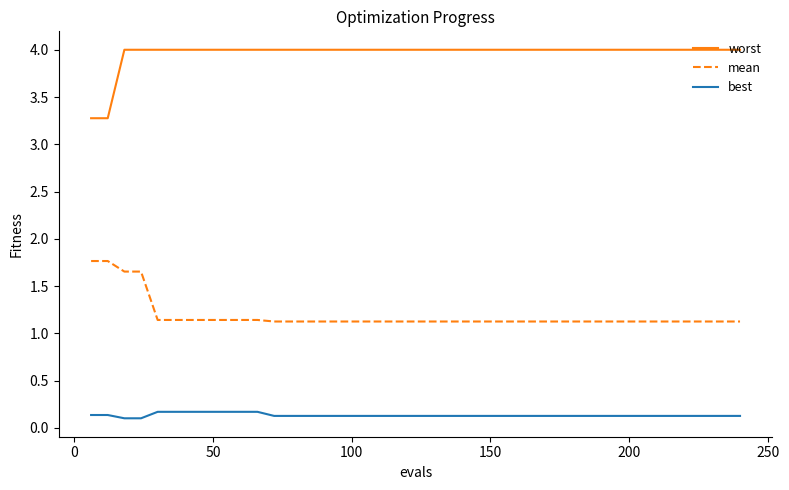

How many lines are shown in the chart?

3